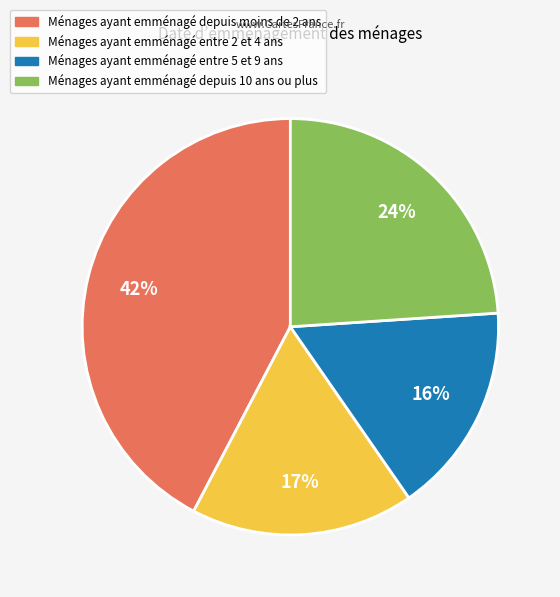

How many segments does this pie chart have?

4